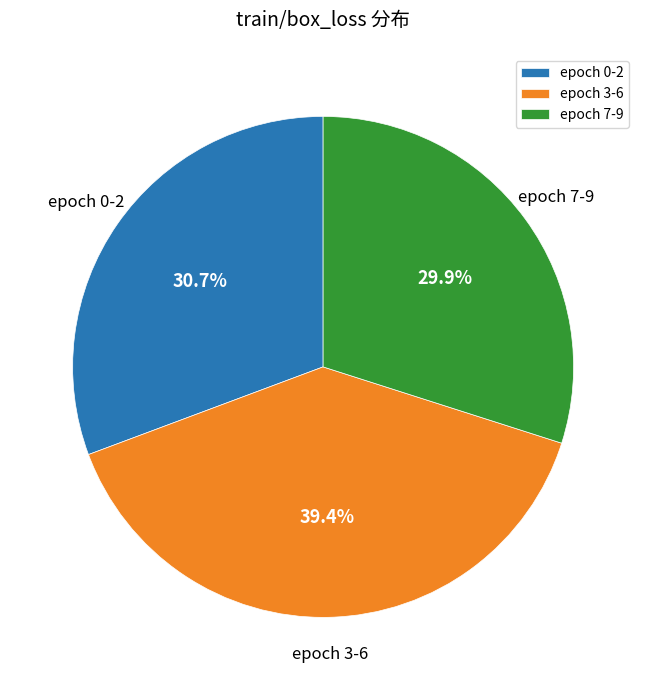

Which has a higher value, epoch 0-2 or epoch 7-9?

epoch 0-2